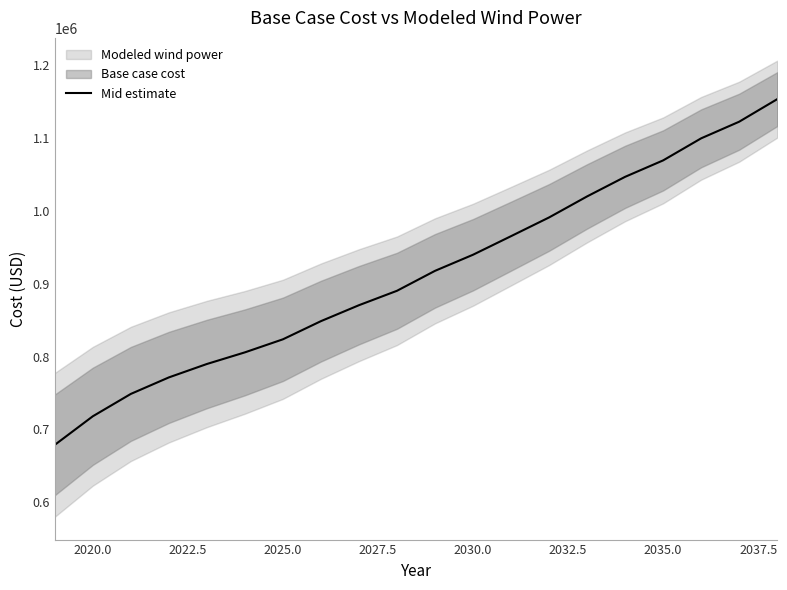

What is the minimum value shown in the chart?

678867.4